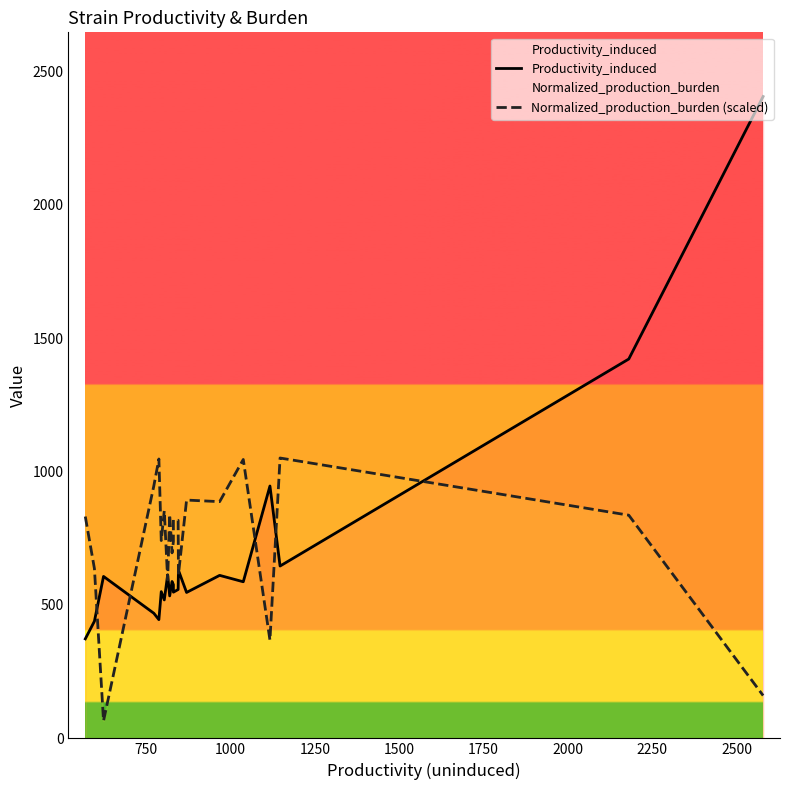

Which series has the largest range (max minus min)?

Productivity_induced